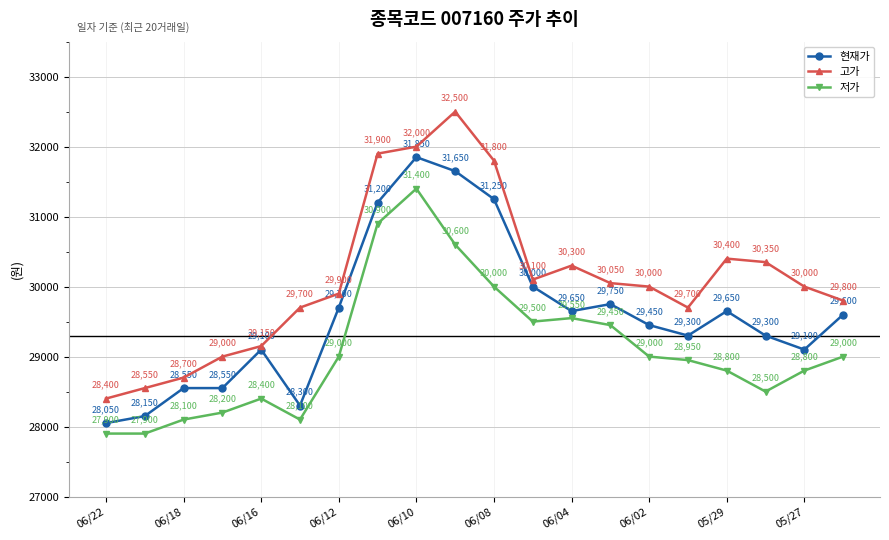

List the series in order of their peak value, highest first.

고가, 현재가, 저가